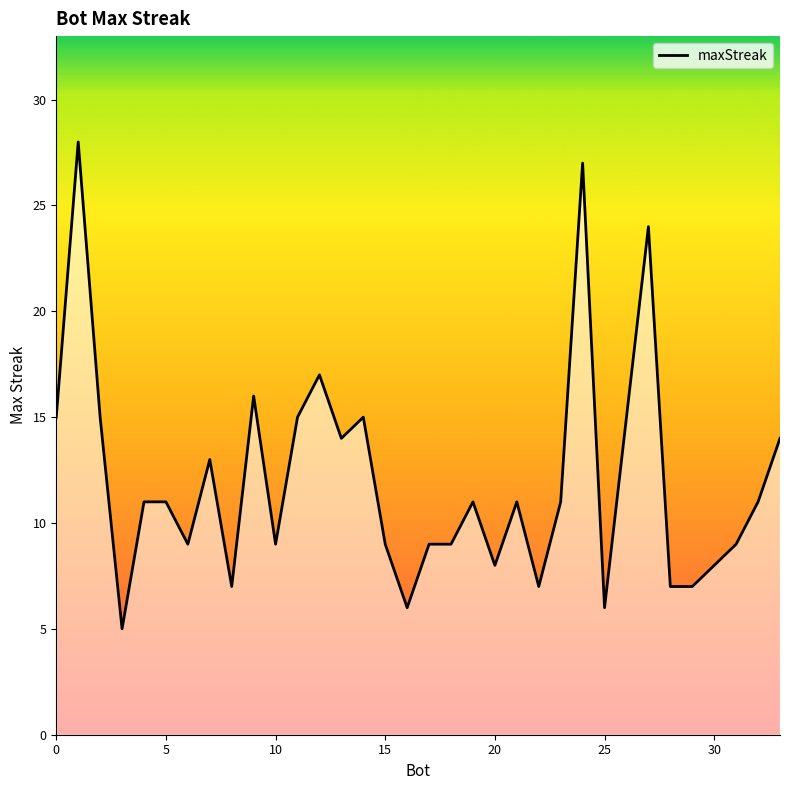

What is the difference between the maximum and minimum values?

23